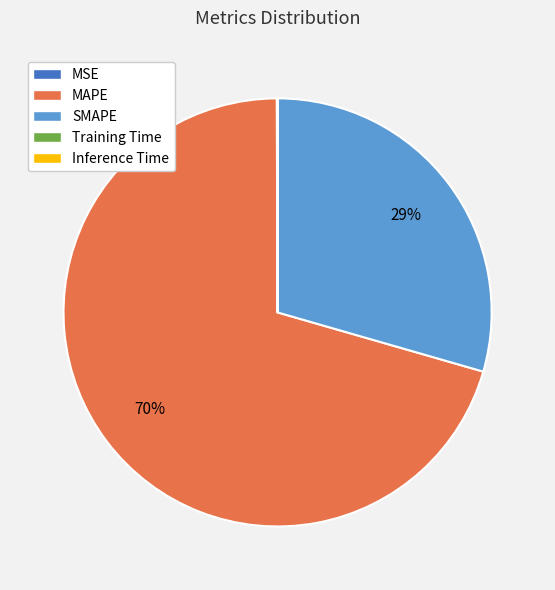

Which slice is the largest?

MAPE